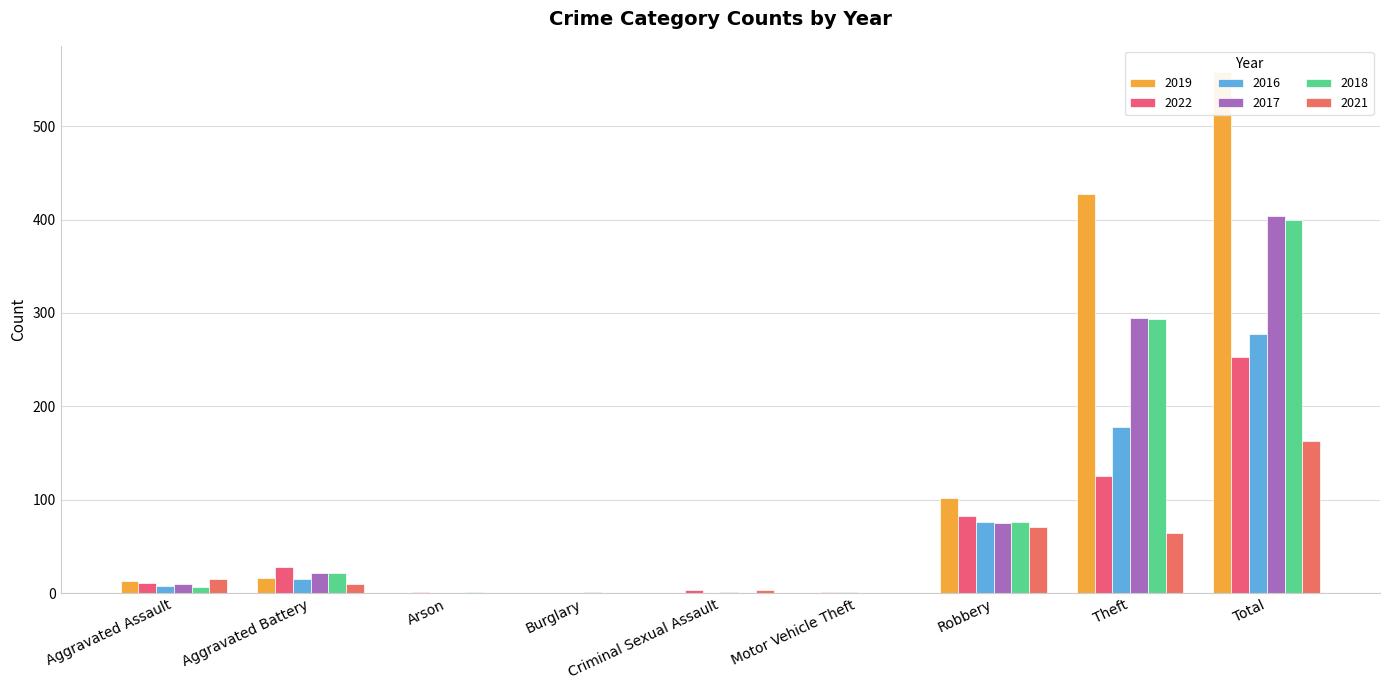

What position from the right is Robbery?

3